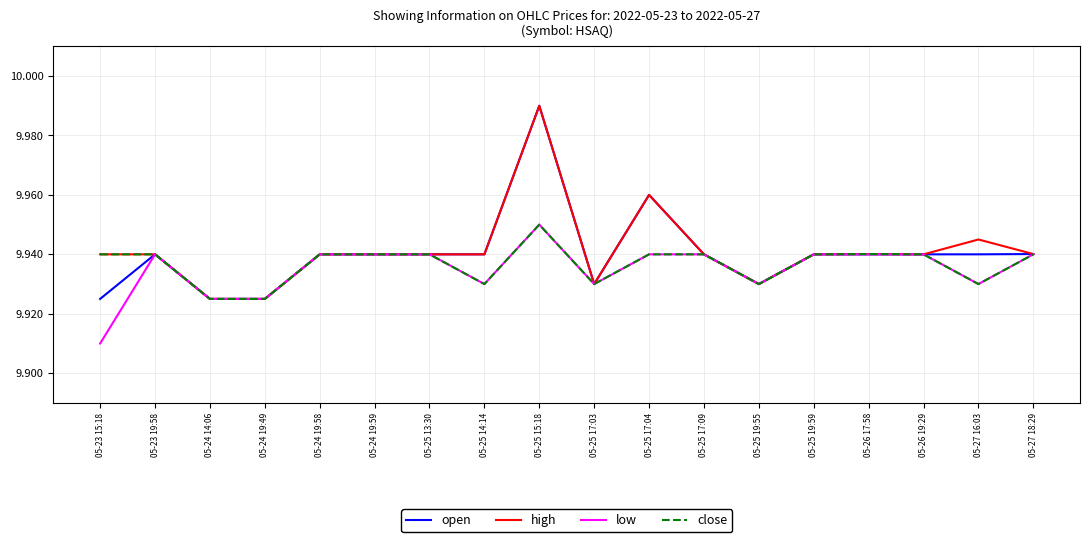

What is the total value across all series at 05-26 17:58?

39.8